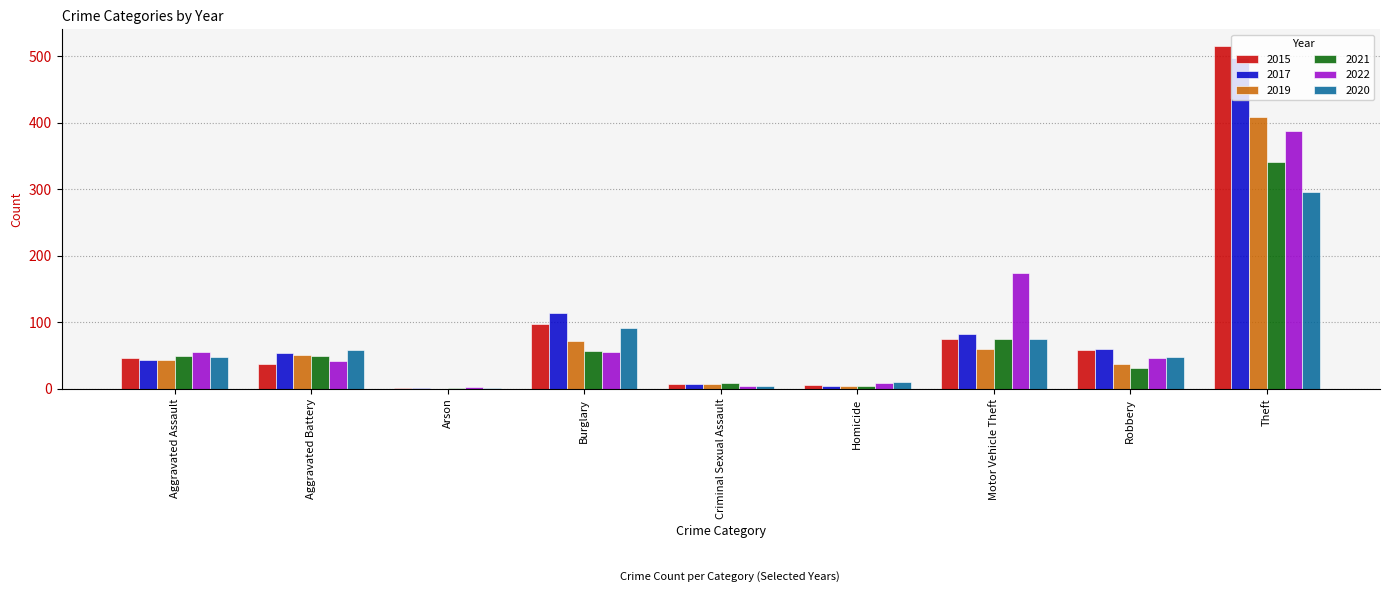

How many groups of bars are there?

9